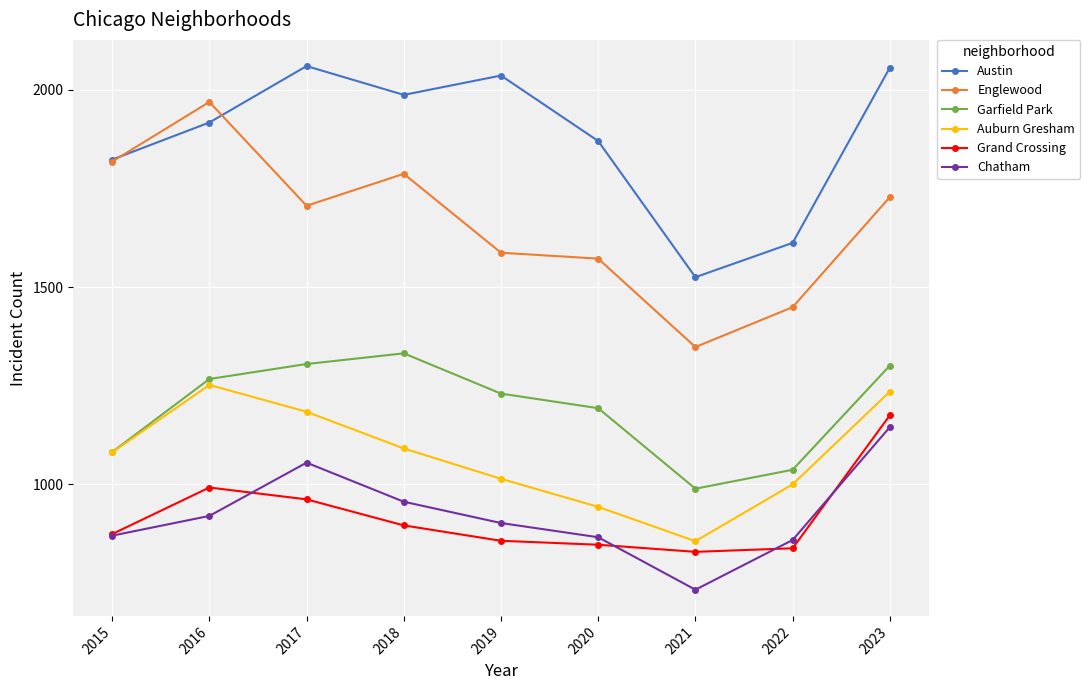

The Austin series shows 2056 at 2023. True or false?

True